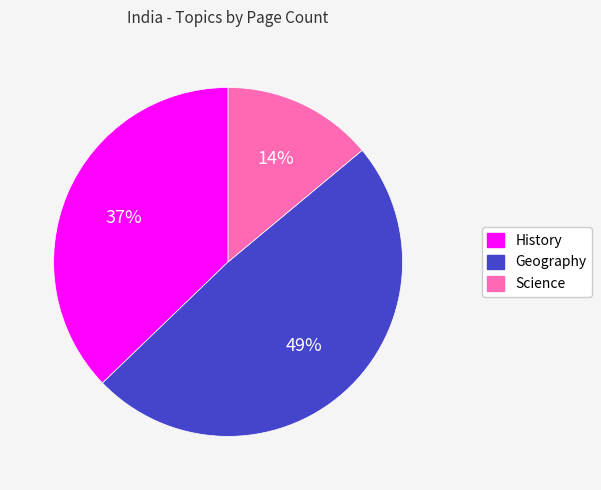

To the nearest percent, what is the difference between the largest and smallest slice percentages?

35%